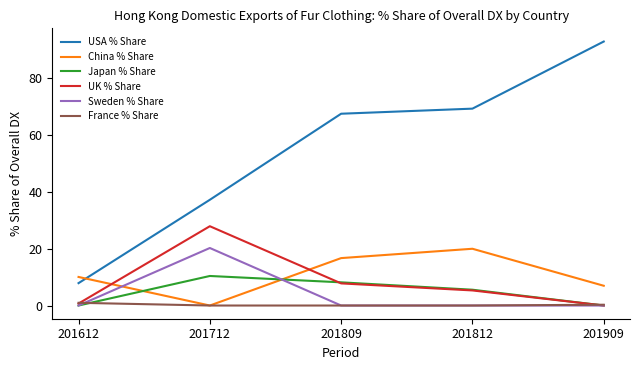

Which category has the highest value in the Sweden % Share series?

201712